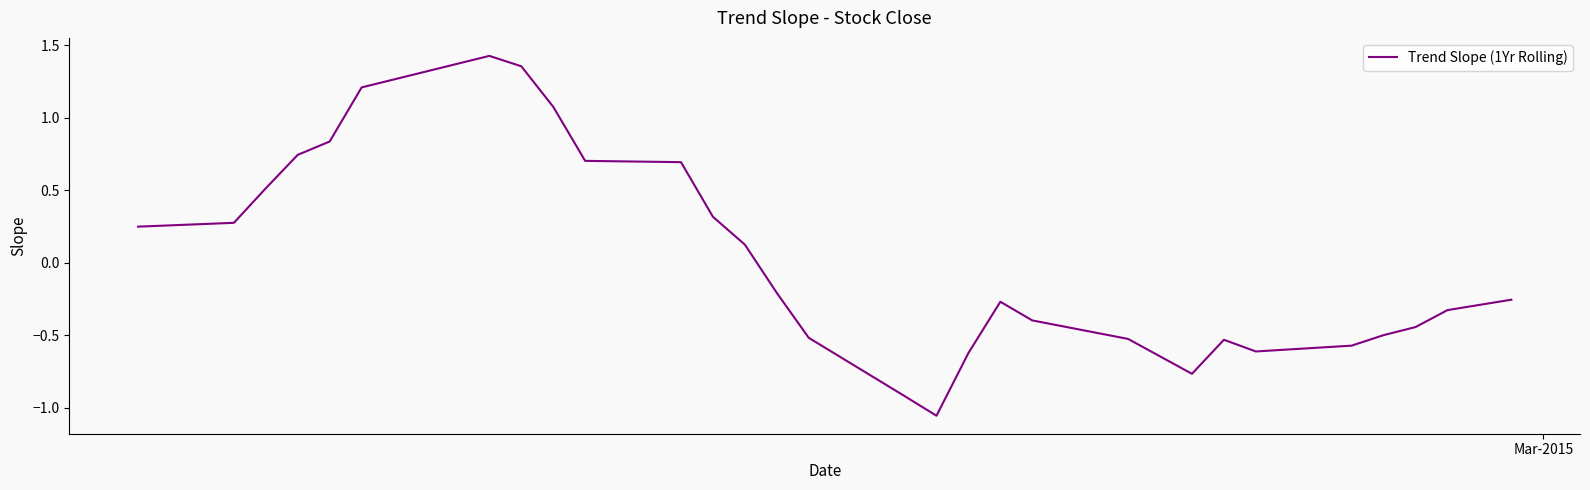

How many lines are shown in the chart?

1